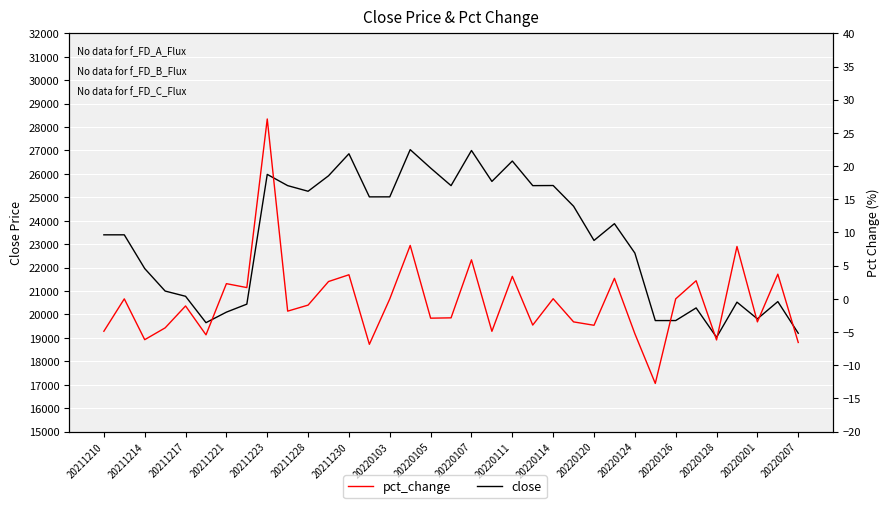

What is the sum of all pct_change values?

-15.7